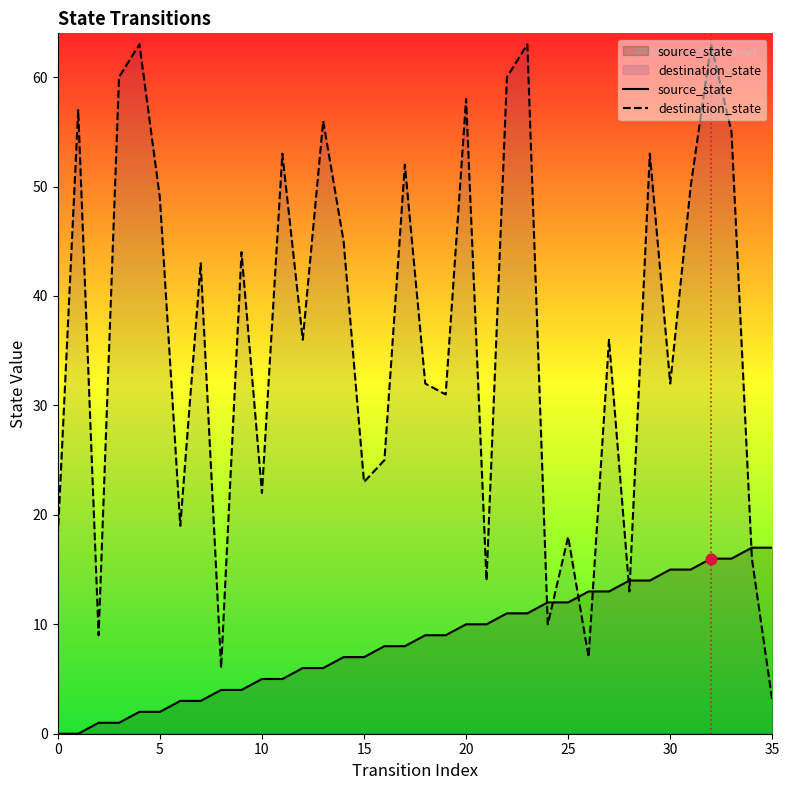

What is the total value across all series at 16?

33